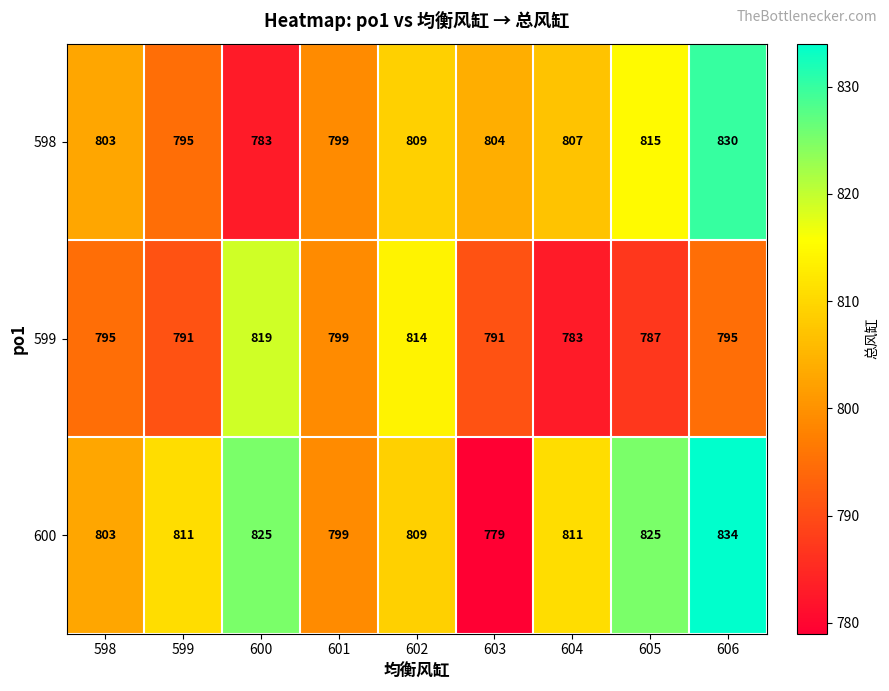

Which series has the largest total across all categories?

600